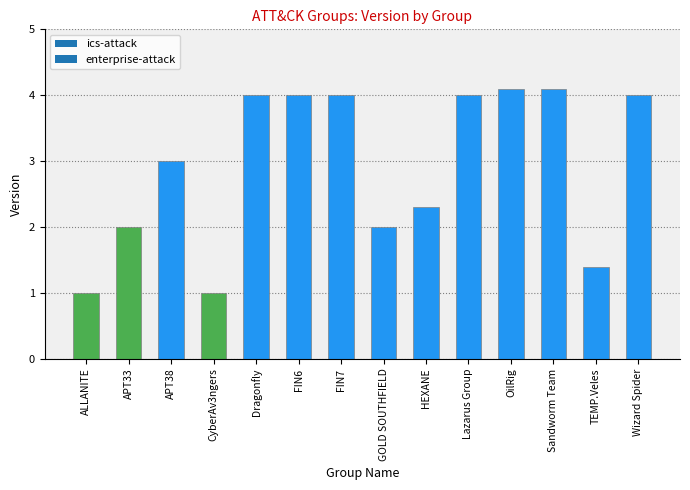

What is the ratio of the value at Wizard Spider to the value at FIN6?

1.0